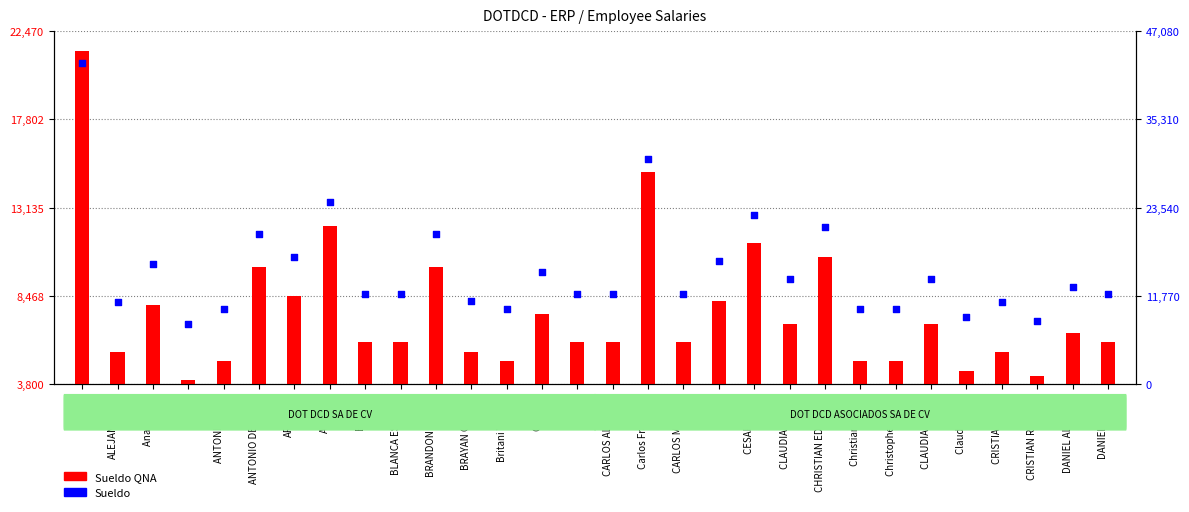

Which series has the largest total across all categories?

Sueldo